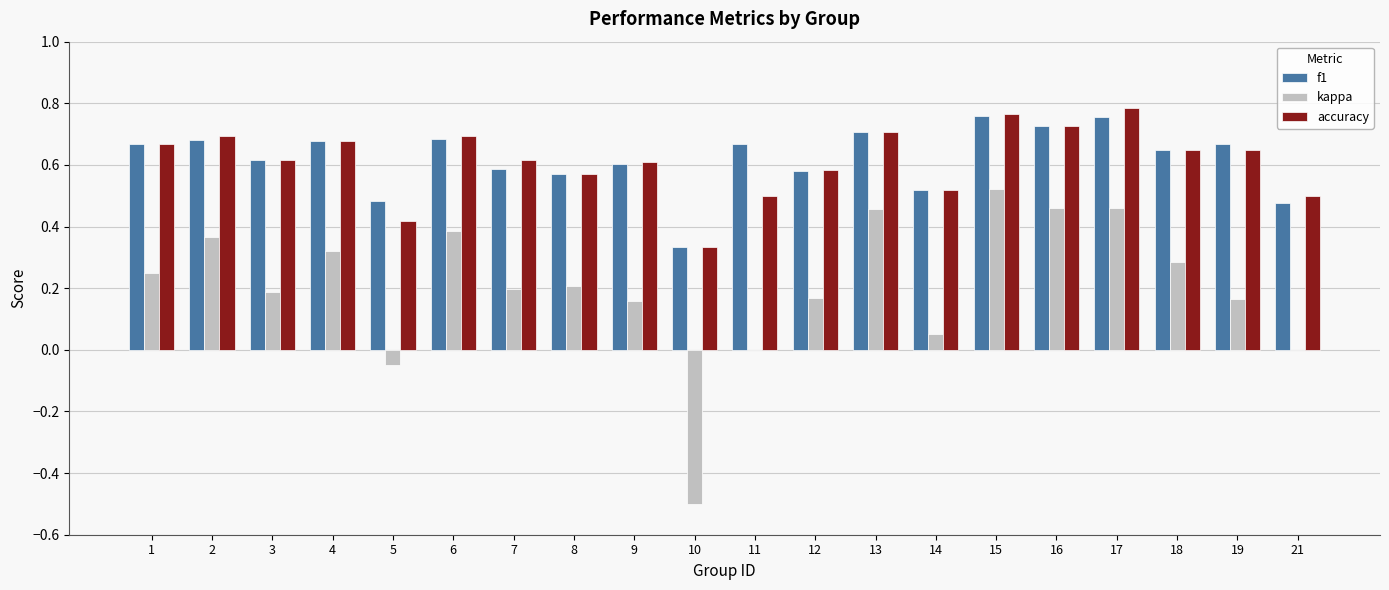

What is the total value across all series at 9?

1.4